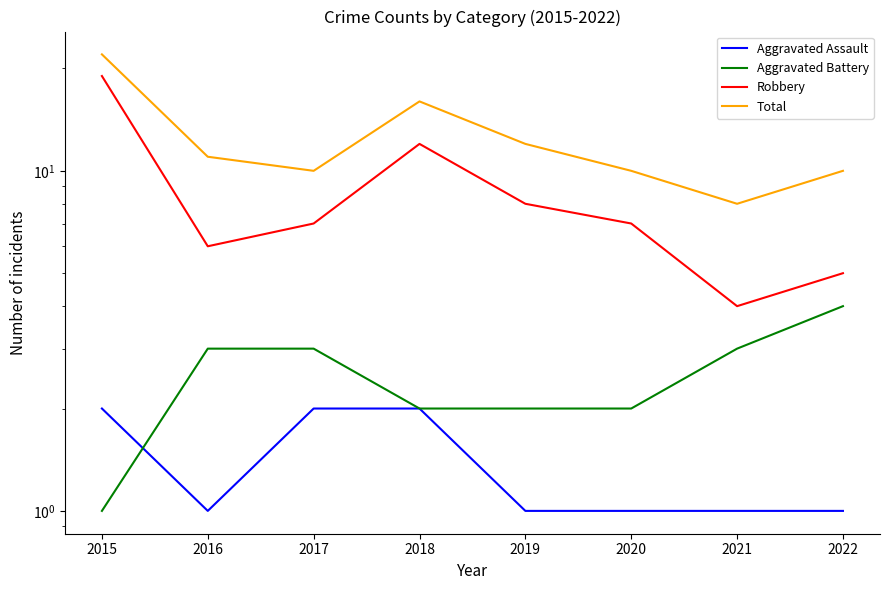

How many data points in Aggravated Assault are above 1?

3